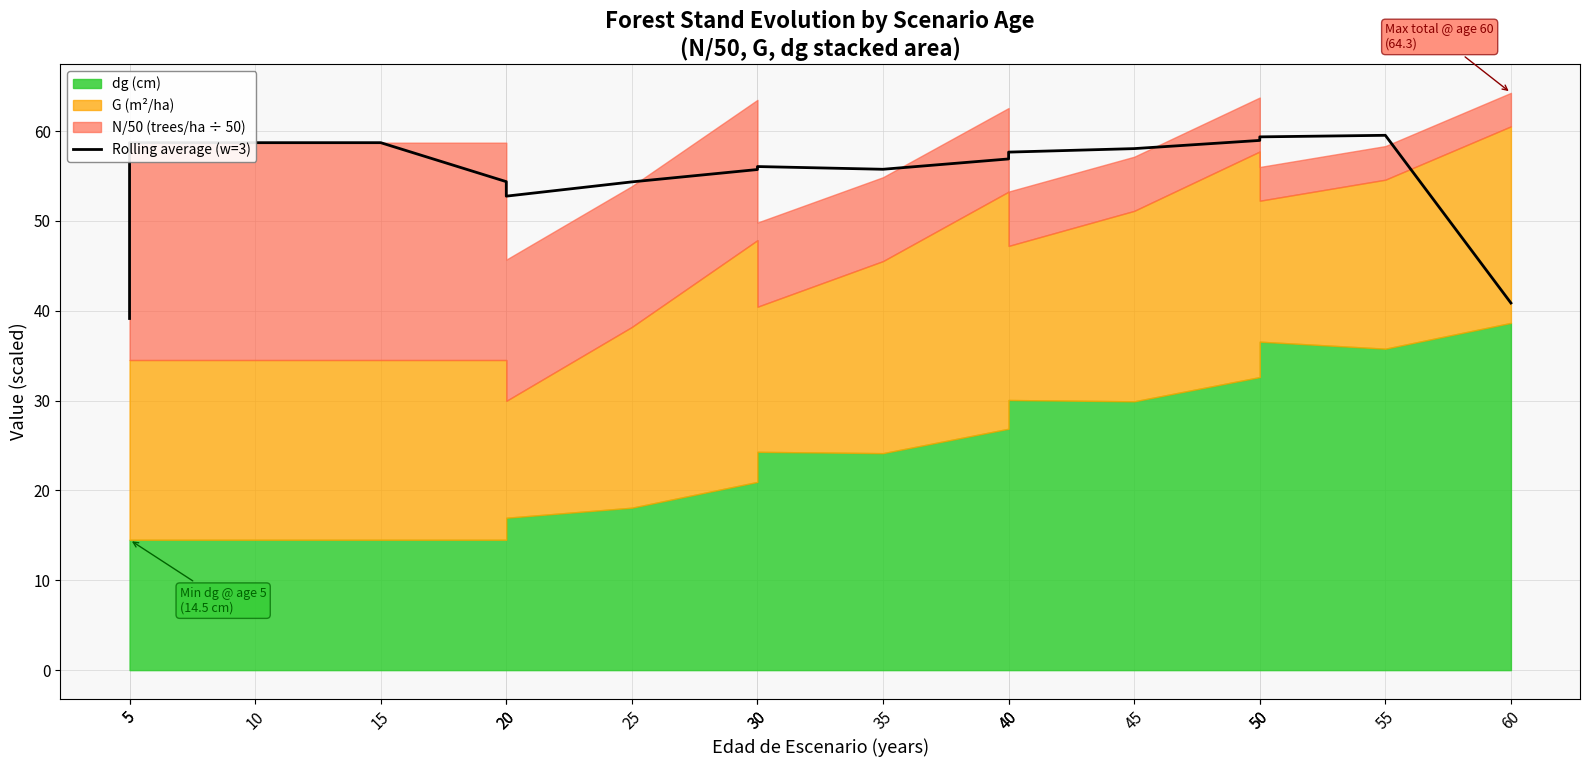

What is the ratio of the value at 20 to the value at 20?

1.0